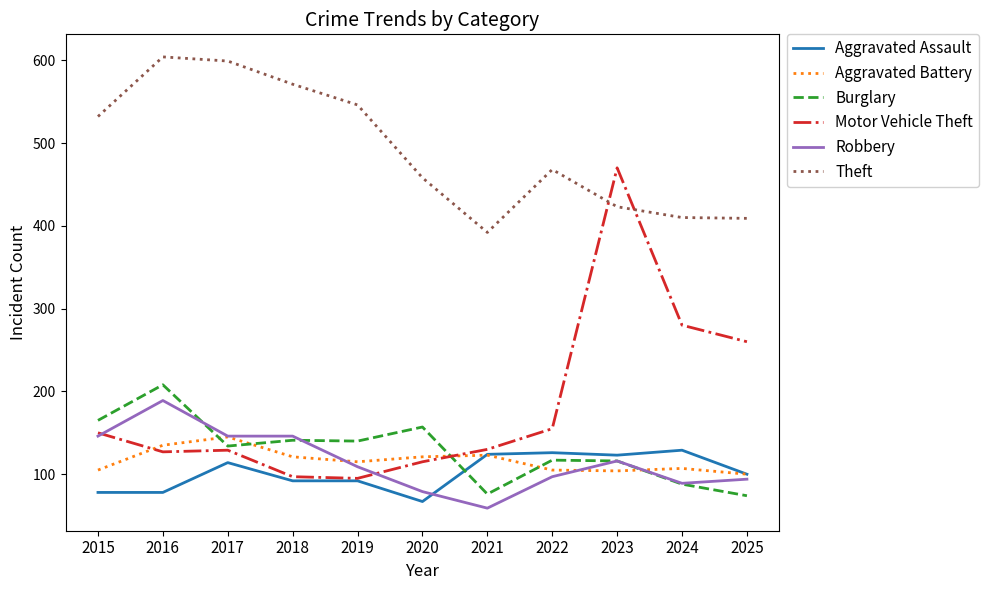

Count the number of data series in this chart.

6